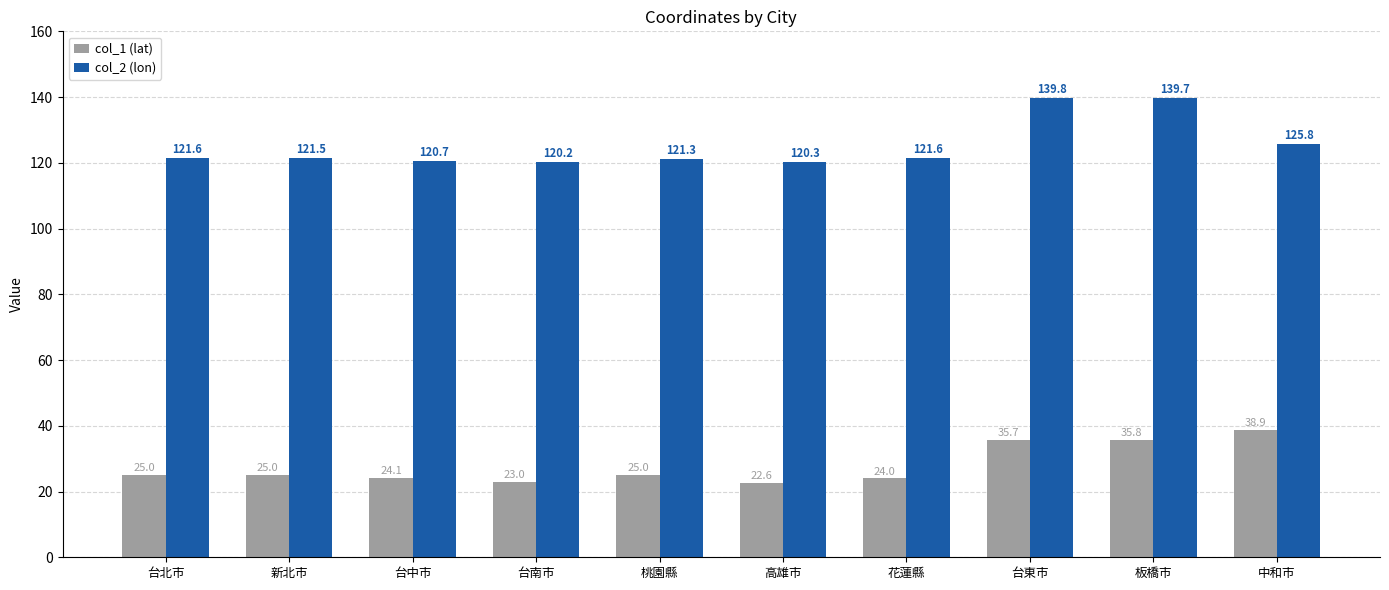

Reading left to right, list all the values displayed in this chart.

col_1 (lat): 25.0	25.0	24.1	23.0	25.0	22.6	24.0	35.7	35.8	38.9
col_2 (lon): 121.6	121.5	120.7	120.2	121.3	120.3	121.6	139.8	139.7	125.8